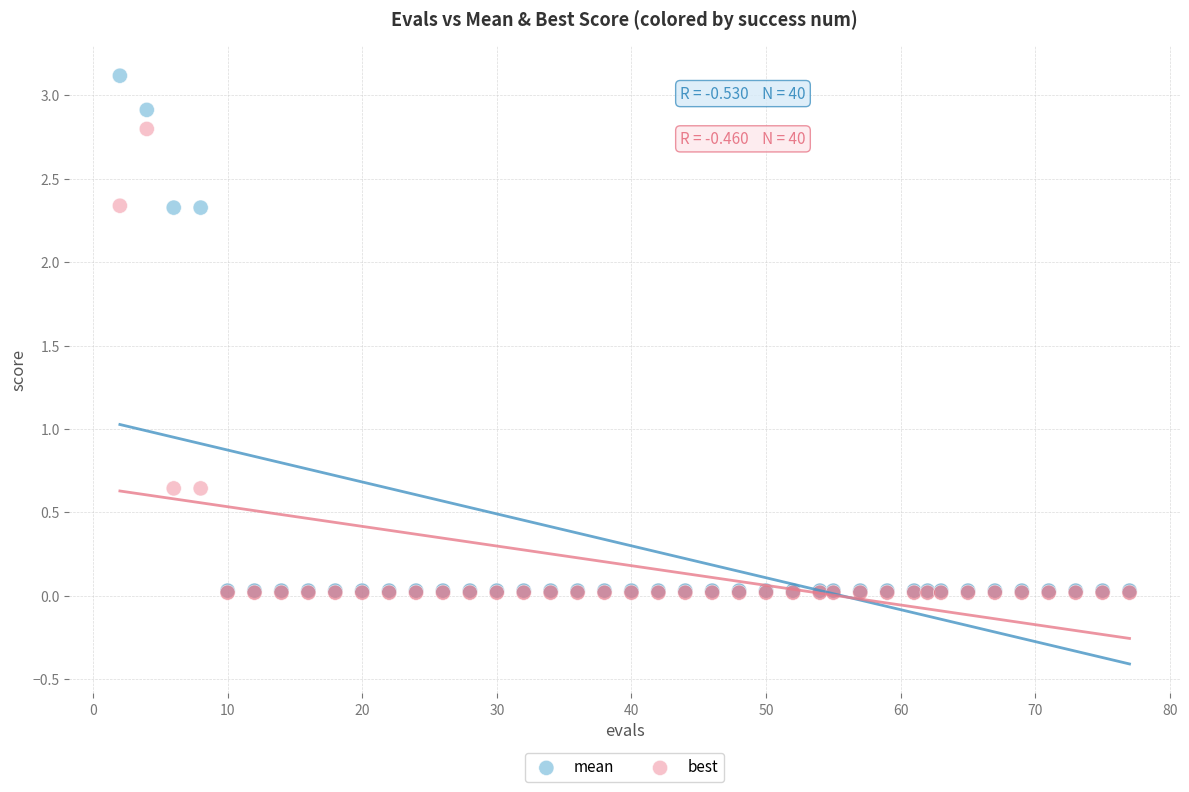

Which series reaches the maximum Y coordinate?

mean